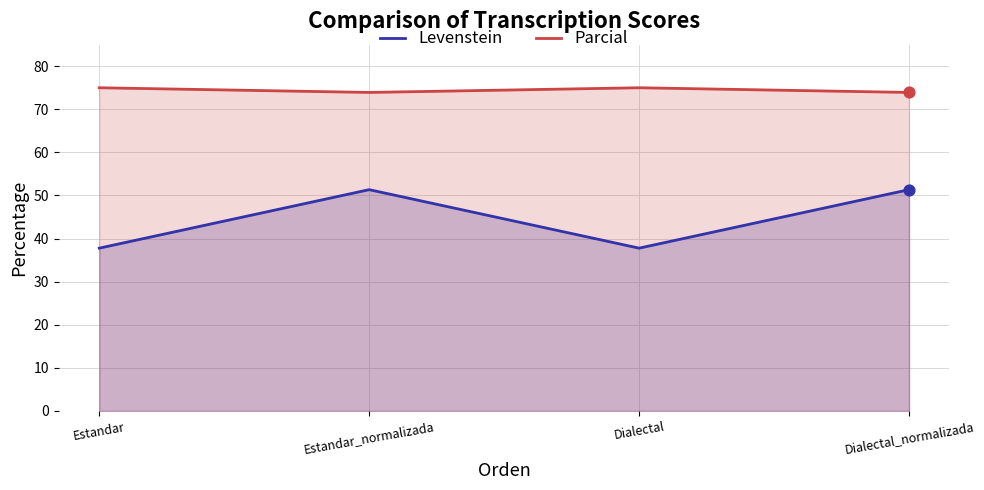

Which series has the largest total across all categories?

Parcial